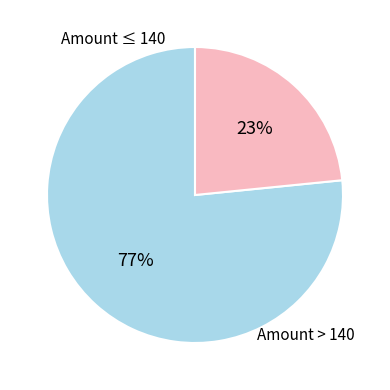

To the nearest percent, what is the average slice percentage?

50%